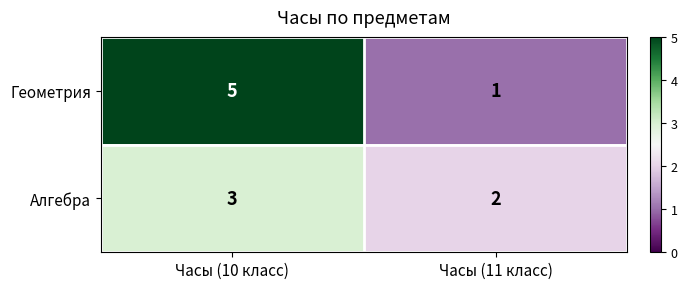

What is the average value of the Геометрия series?

3